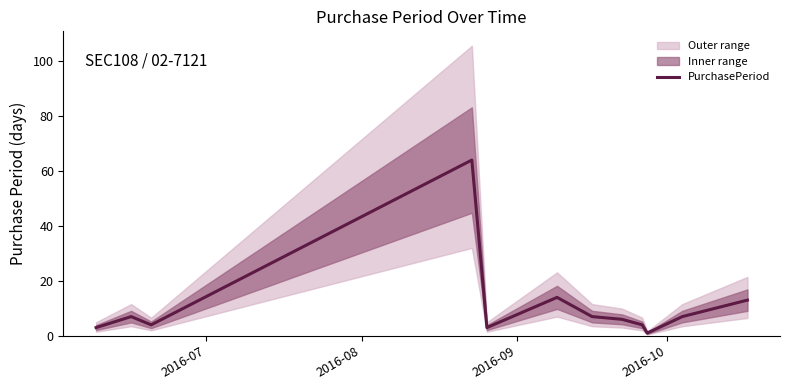

What is the highest value of the PurchasePeriod series?

64